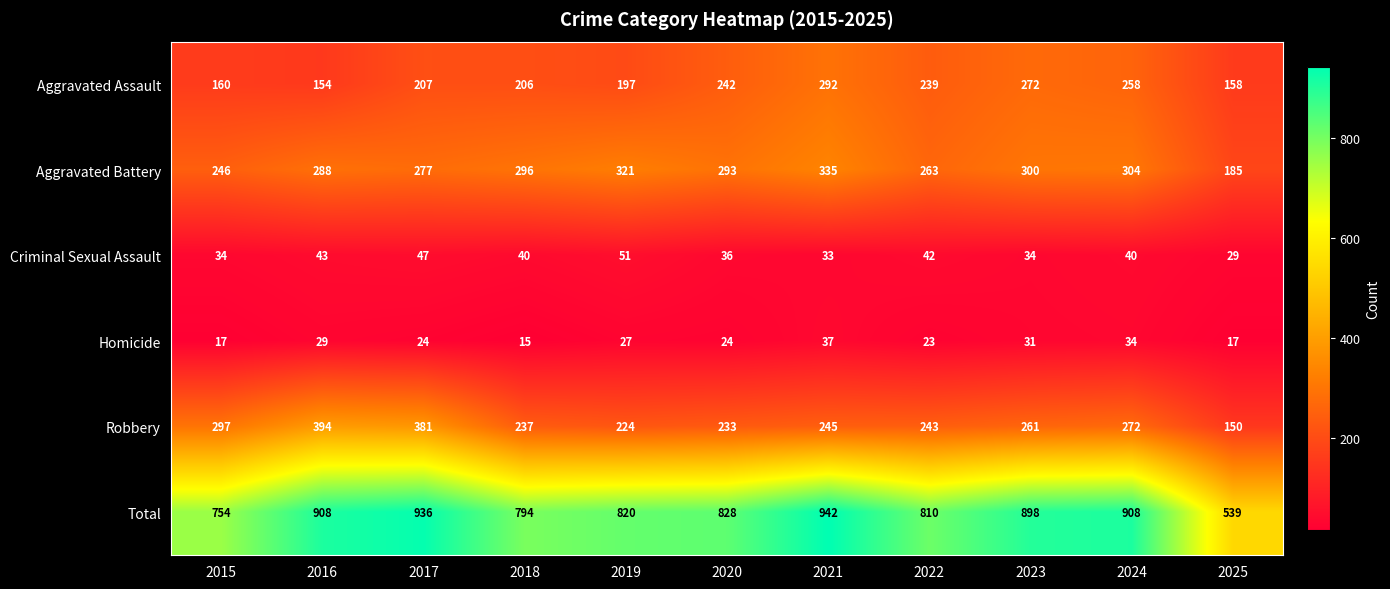

At which category does the chart reach its minimum across all series?

2018